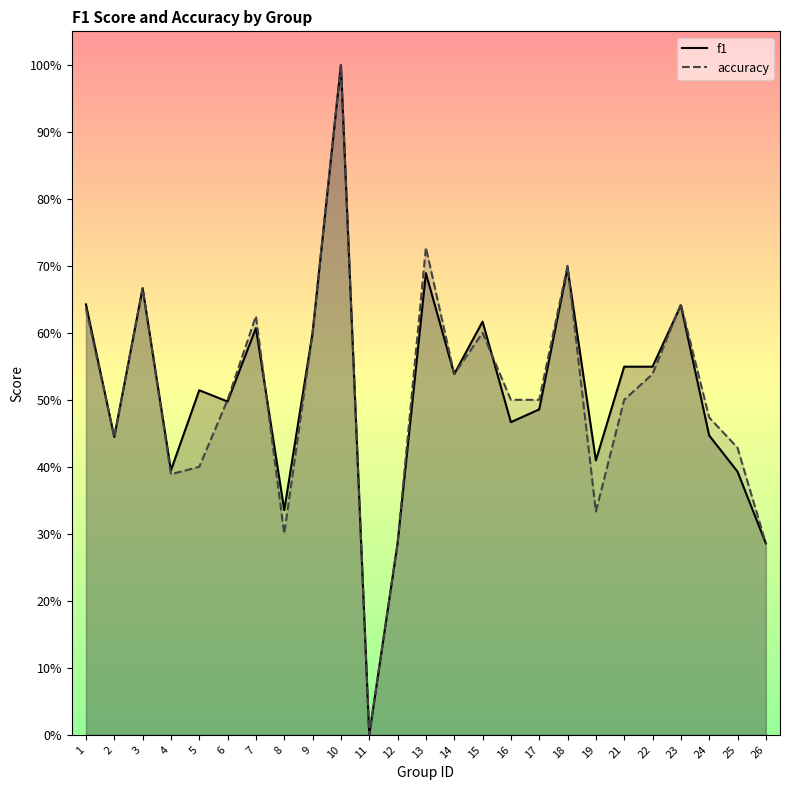

True or false: f1 and accuracy cross at least once.

True